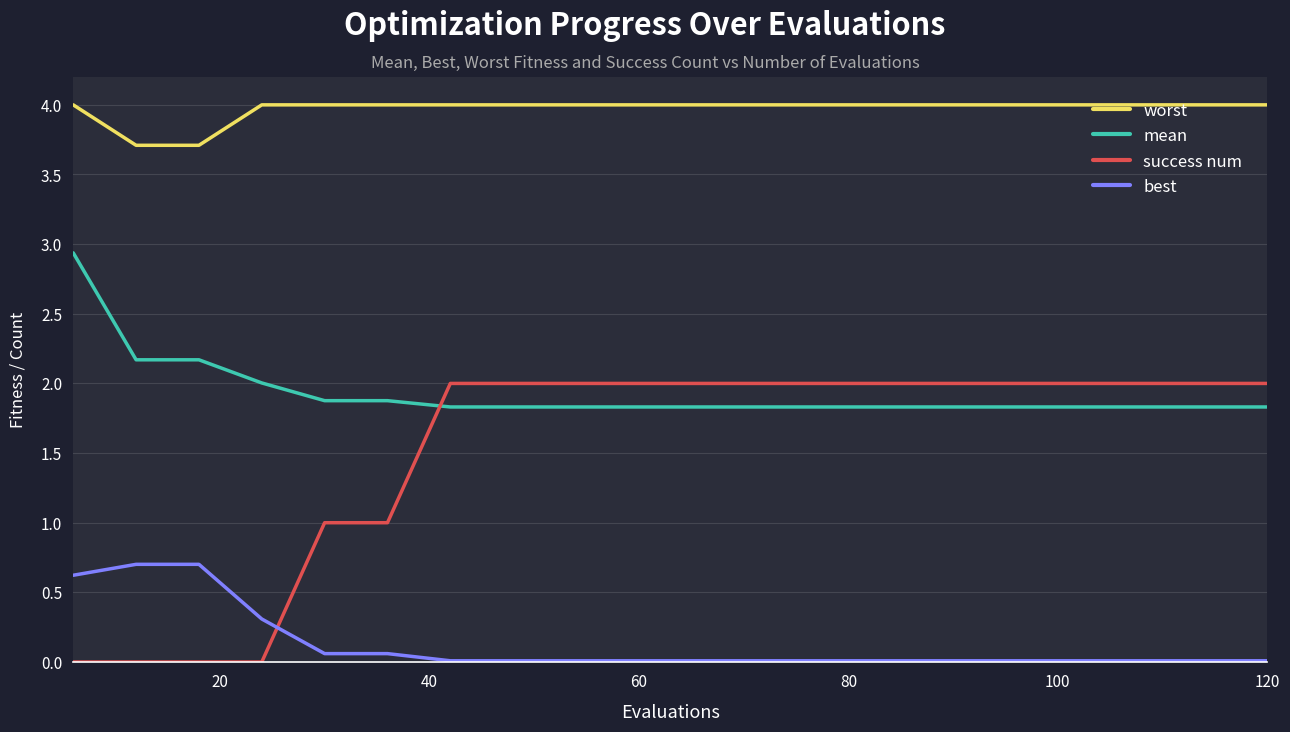

True or false: best and worst cross at least once.

False